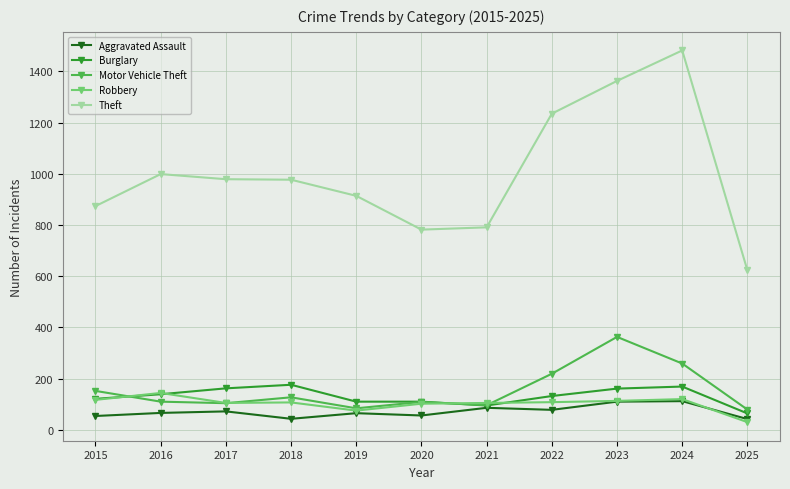

True or false: Motor Vehicle Theft has more than 1 interior local peaks.

True